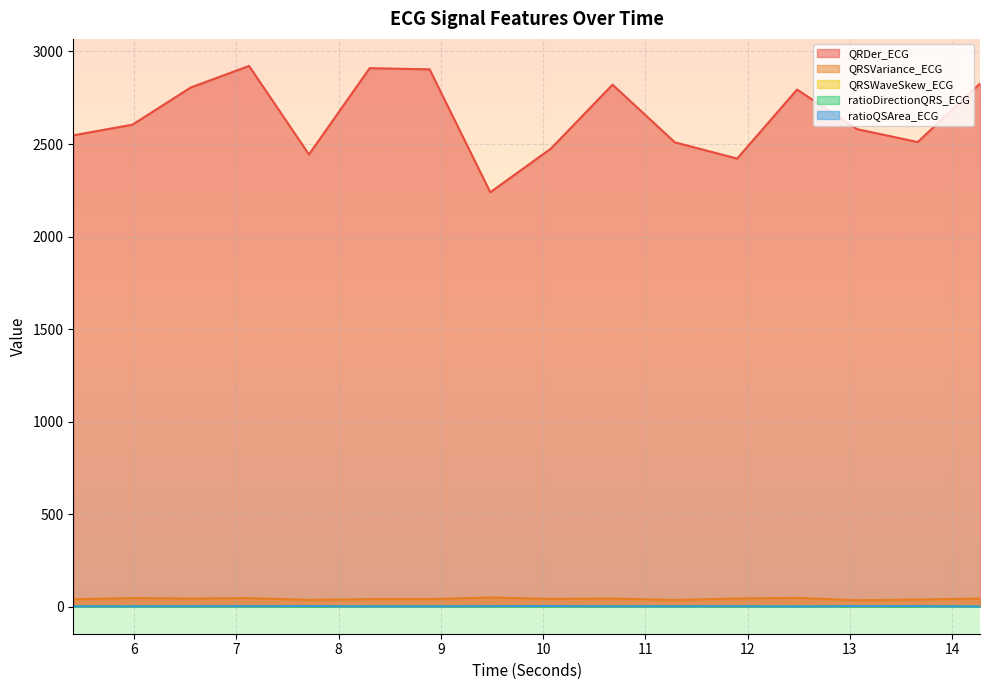

True or false: ratioDirectionQRS_ECG and QRDer_ECG cross at least once.

False